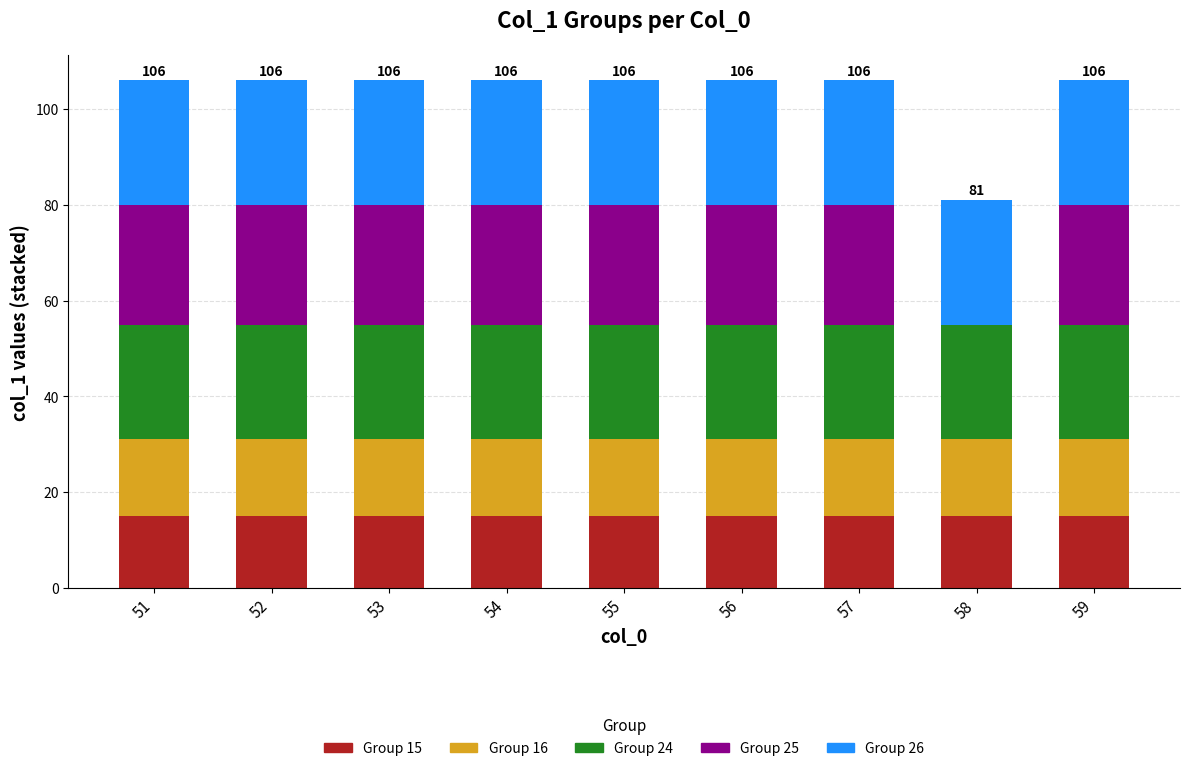

What is the total value across all series at 57?

106